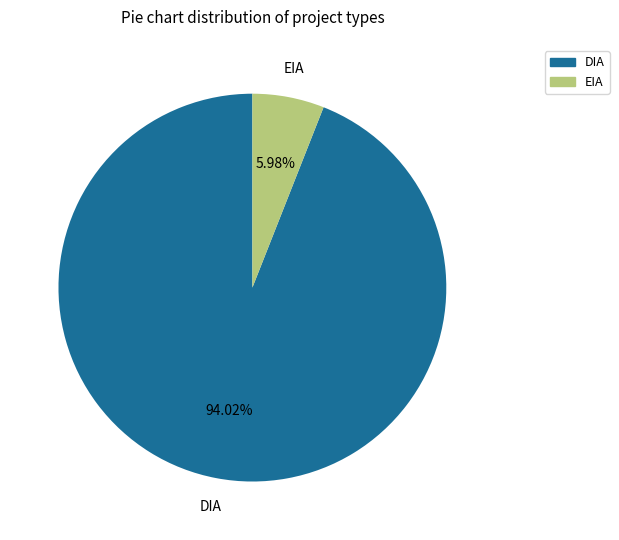

Approximately how many times larger is the value at DIA compared to EIA?

15.7